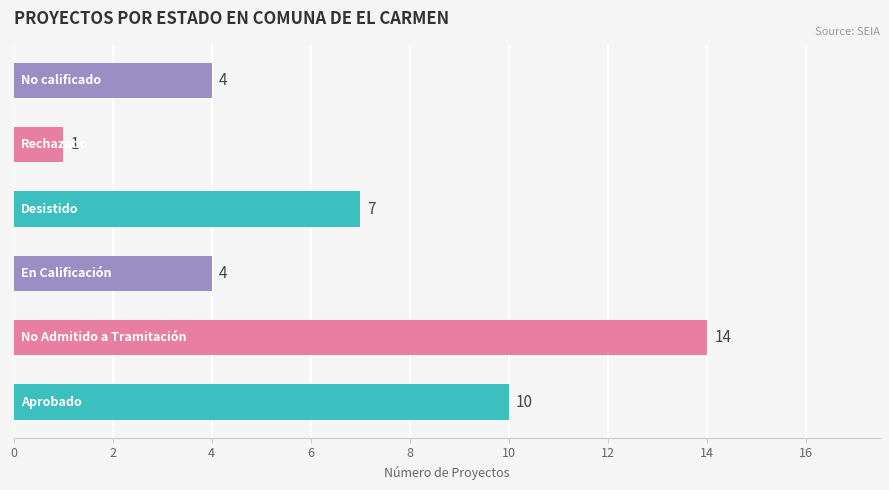

What is the difference between the second highest and minimum values?

9